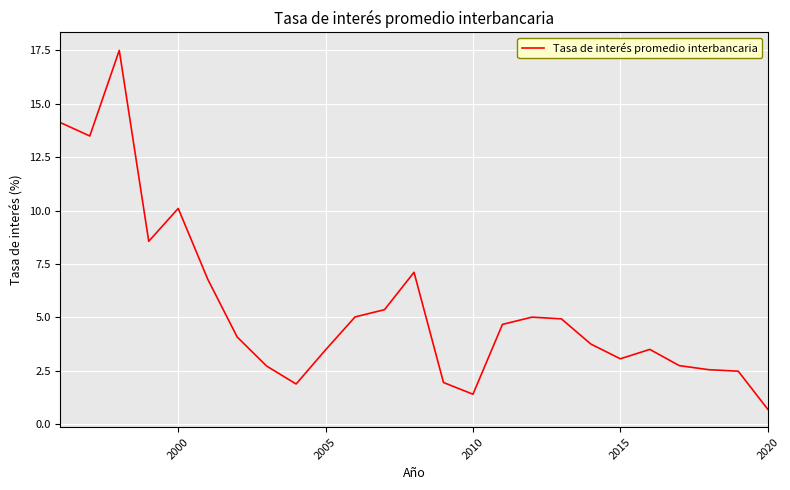

What is the difference between the maximum and minimum values?

16.8